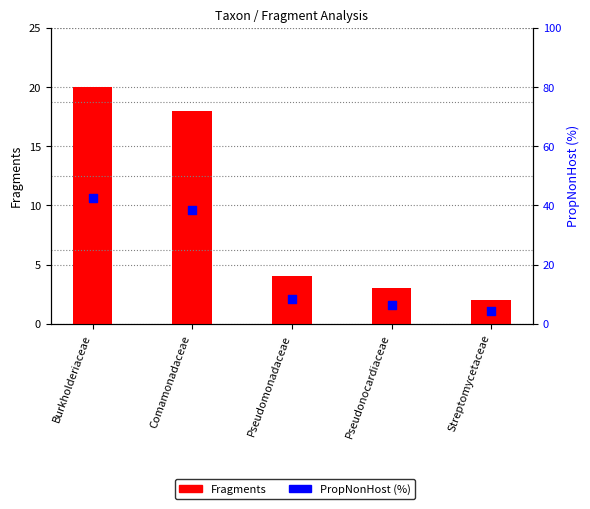

Which series contains the highest Y value?

PropNonHost (%)